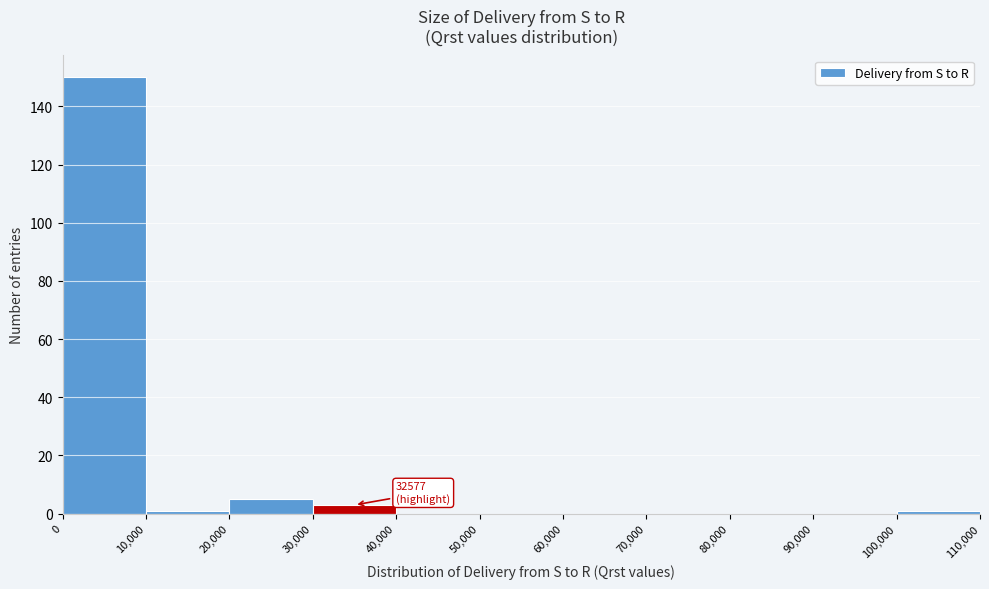

Which range on the x-axis has the tallest bar?

0 to 10,000